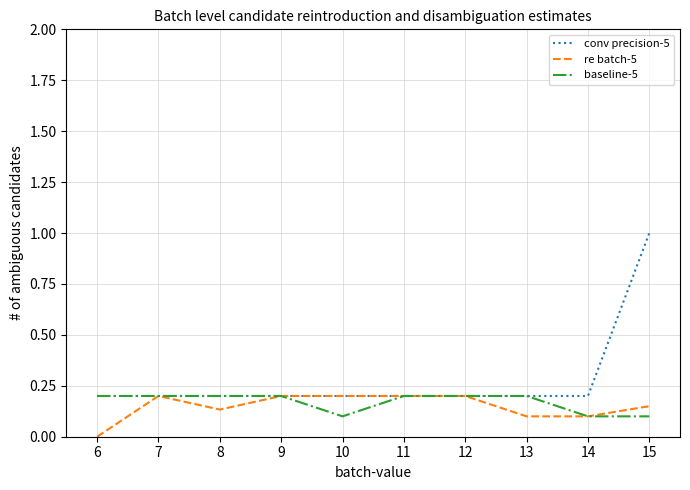

At which category is the sum across all series the highest?

15